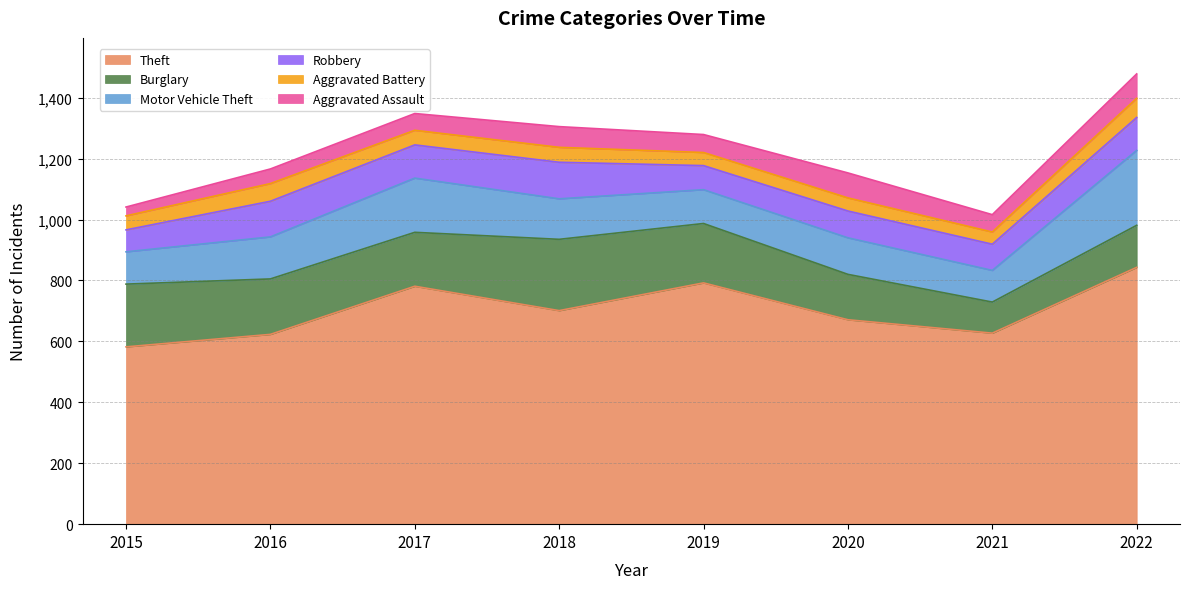

Is it true that Aggravated Assault equals 68 at 2018?

True